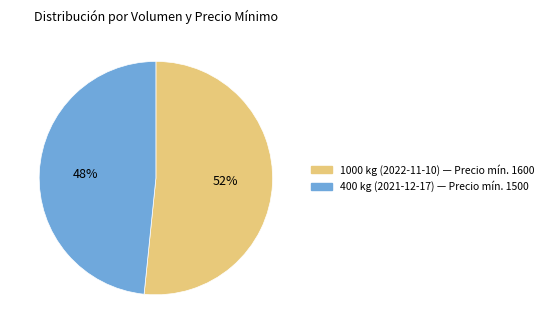

What is the ratio of the value at 400 kg (2021-12-17) to the value at 1000 kg (2022-11-10)?

0.9